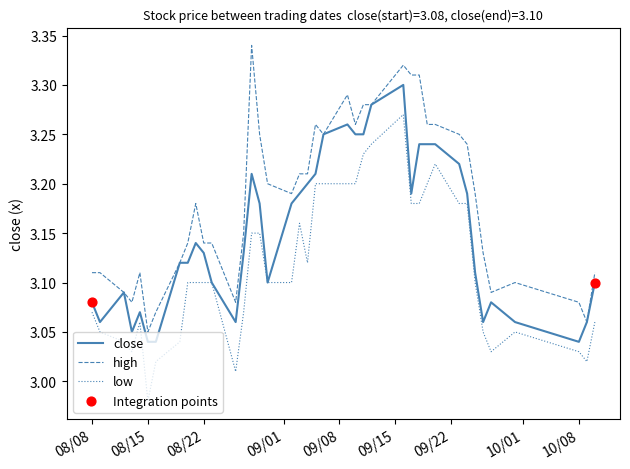

Which series has the largest total across all categories?

high